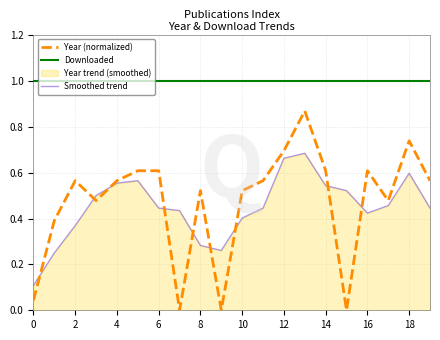

Which series has the largest total across all categories?

Downloaded